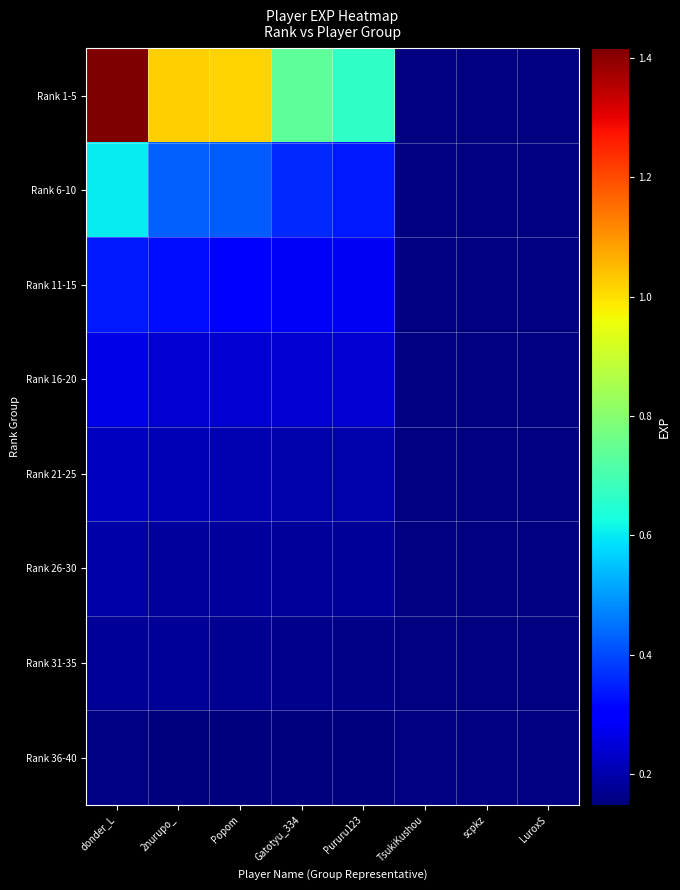

How many series are shown in this chart?

8